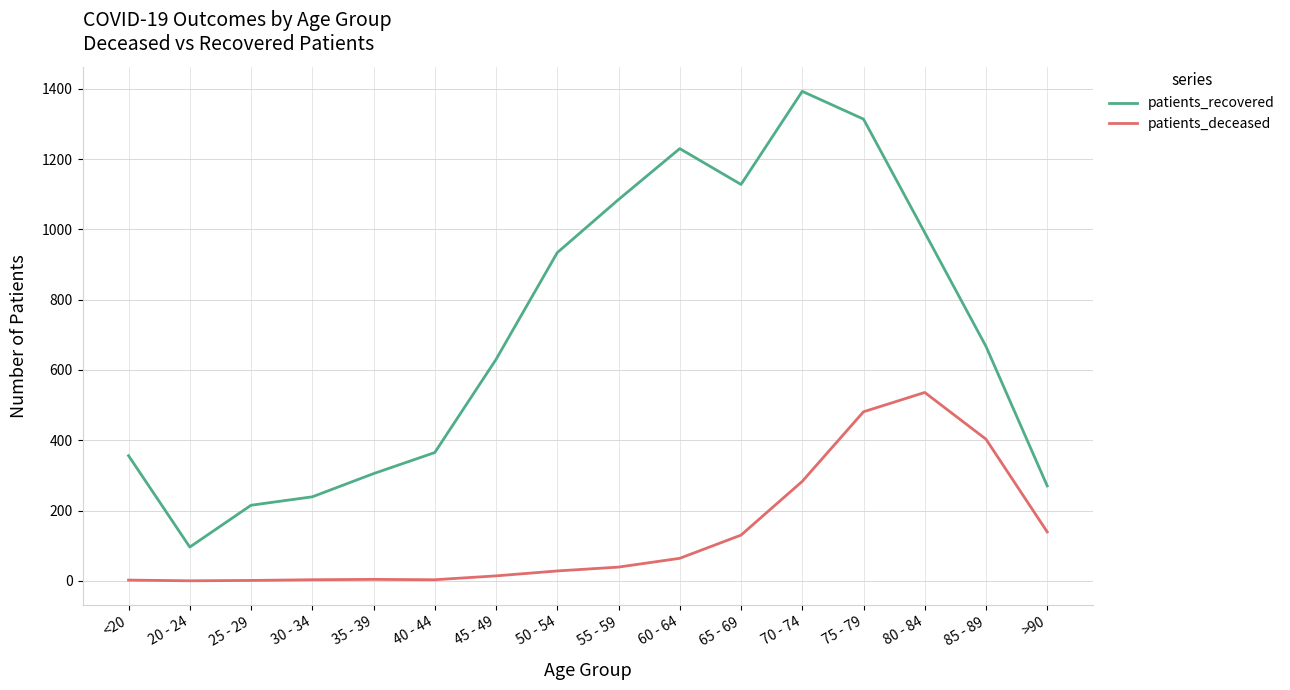

Which series has the largest total across all categories?

patients_recovered